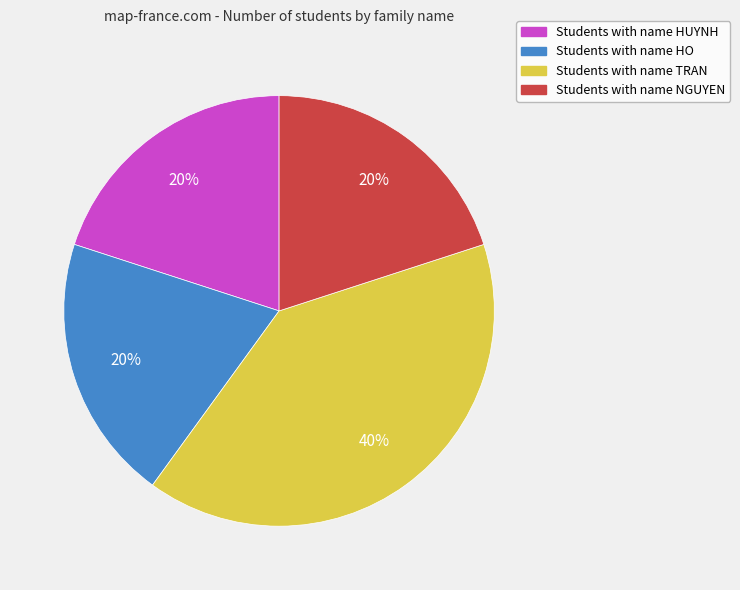

Is there a majority slice in this chart?

No